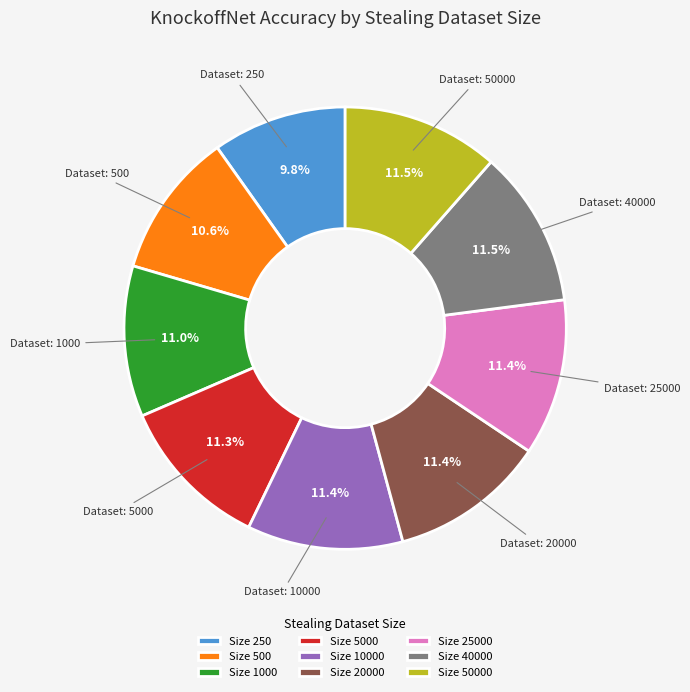

Does any single category account for the majority?

No